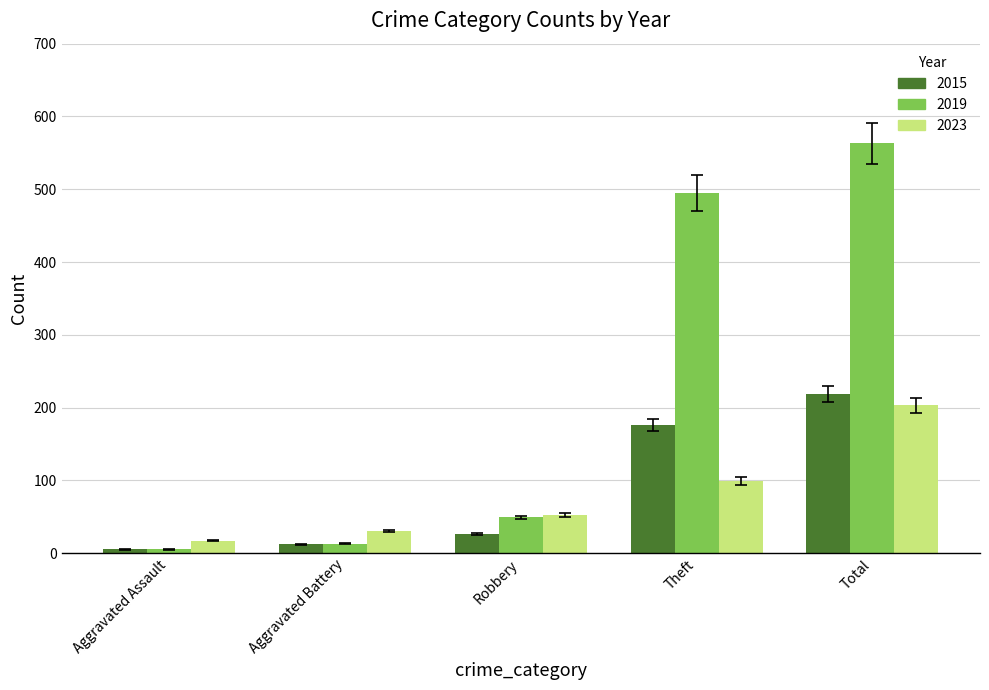

How many bars are there in total?

15